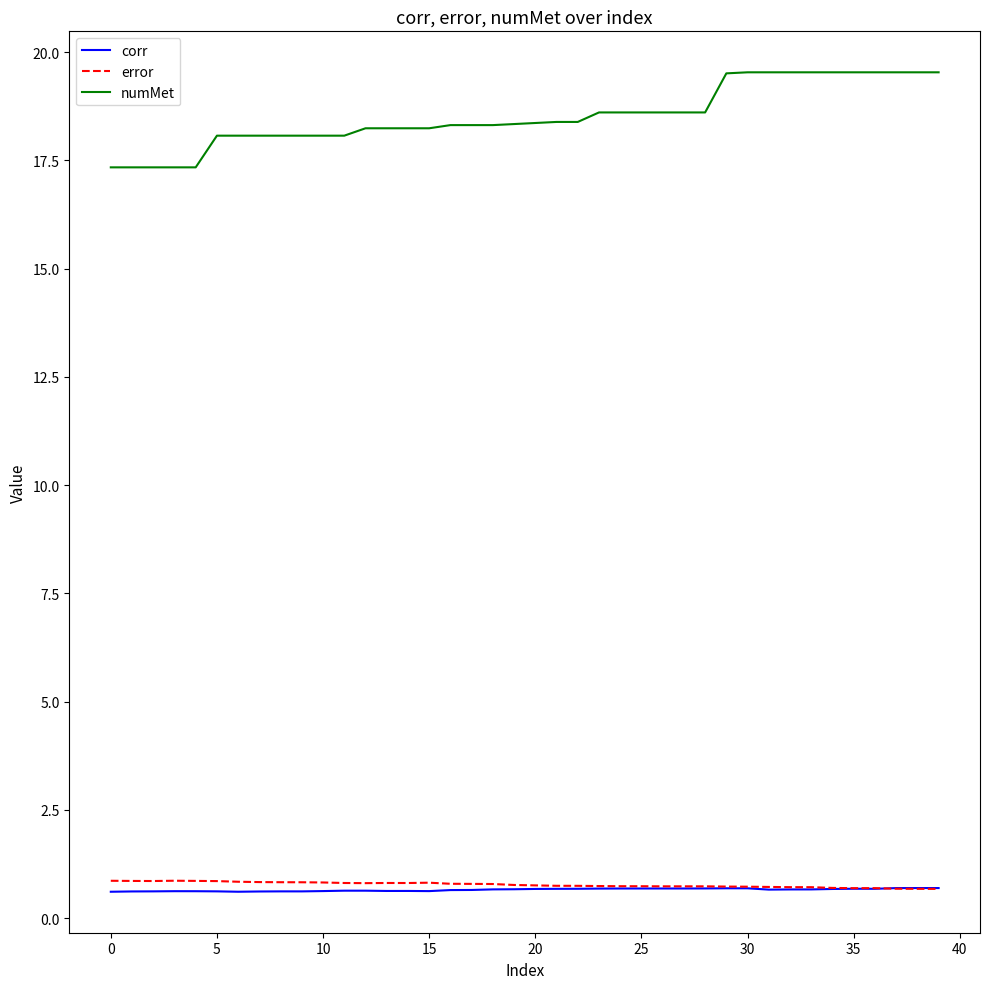

What is the lowest value of the corr series?

0.6